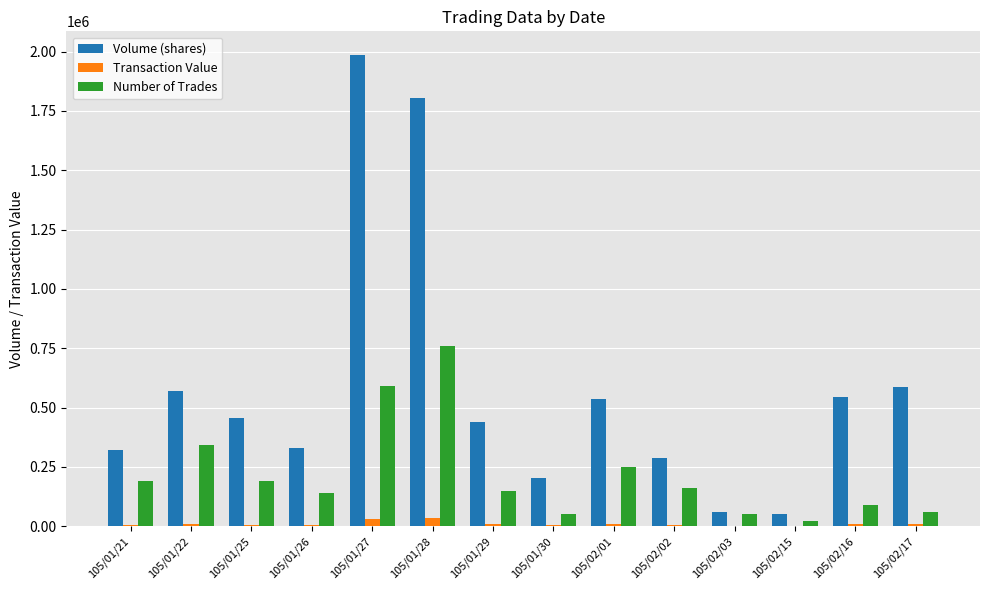

Is the value of Number of Trades at 105/01/29 greater than the value of Volume (shares) at 105/02/15?

Yes